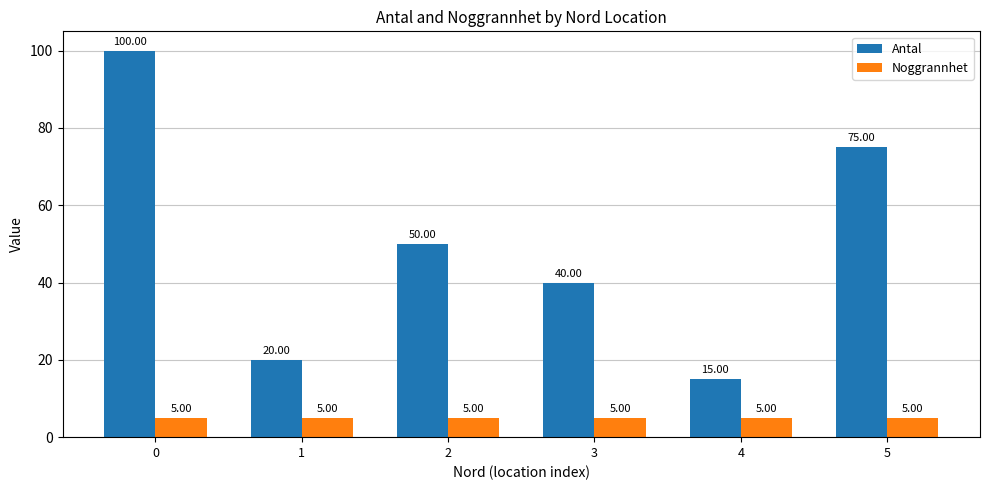

At how many categories does at least one series exceed 83?

1